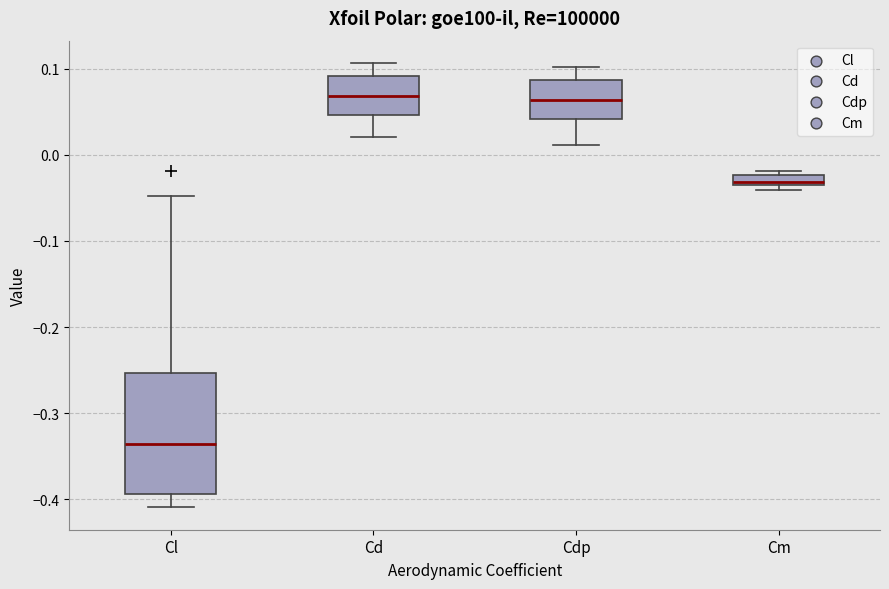

Where is the lower edge of the box for Cdp on the y-axis? The values are not printed on the chart, so give them approximately, as read against the axis.

0.04